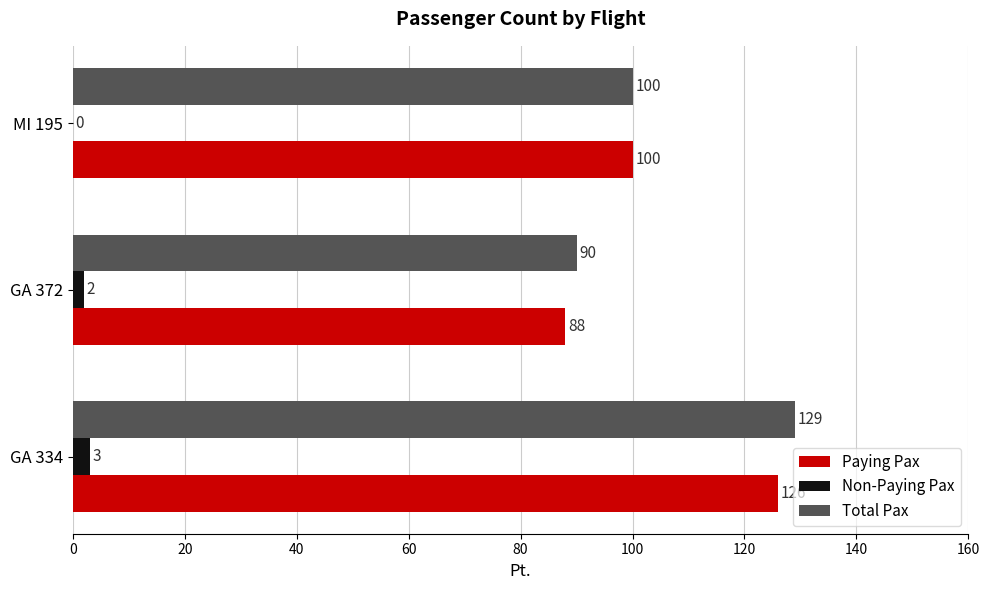

What is the maximum value shown in the chart?

129